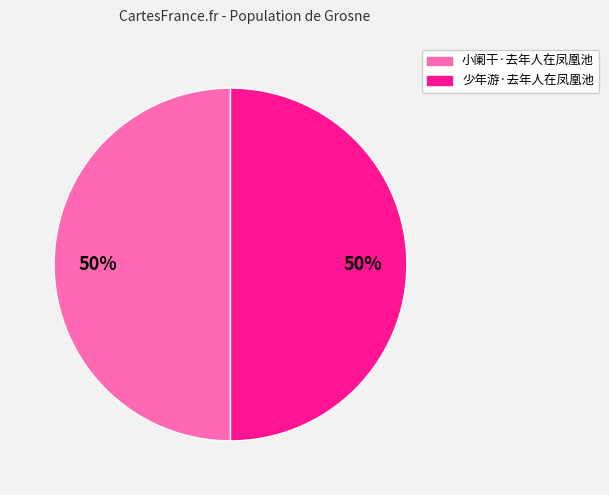

The 小阑干·去年人在凤凰池 slice represents 50% of the pie. True or false?

True